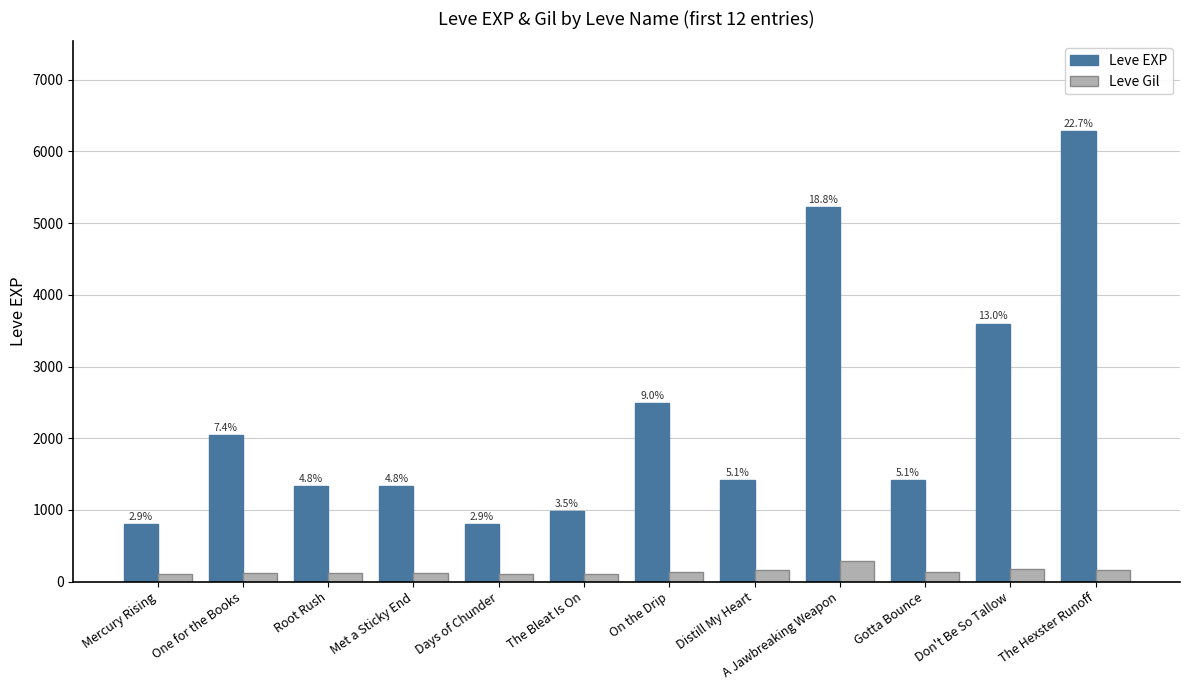

Reading left to right, list all the values displayed in this chart.

Leve EXP: 800	2040	1330	1330	800	980	2490	1420	5220	1420	3600	6280
Leve Gil: 113	114	114	115	112	112	139	169	293	140	170	169